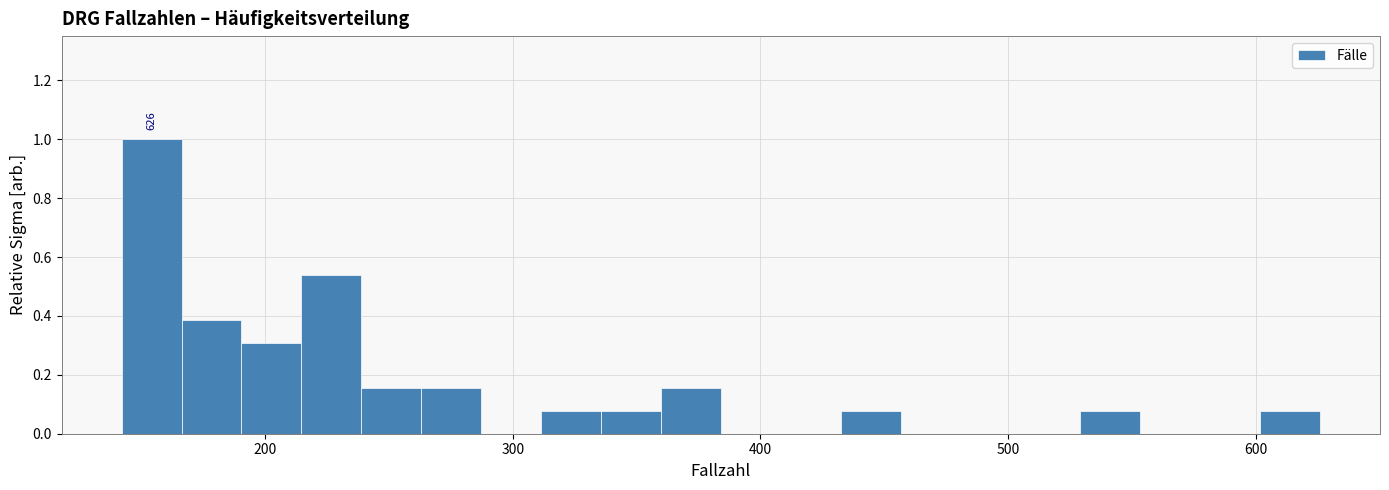

Around what value on the x-axis is the tallest bar? Give the approximate position of its centre, as read against the axis.

150